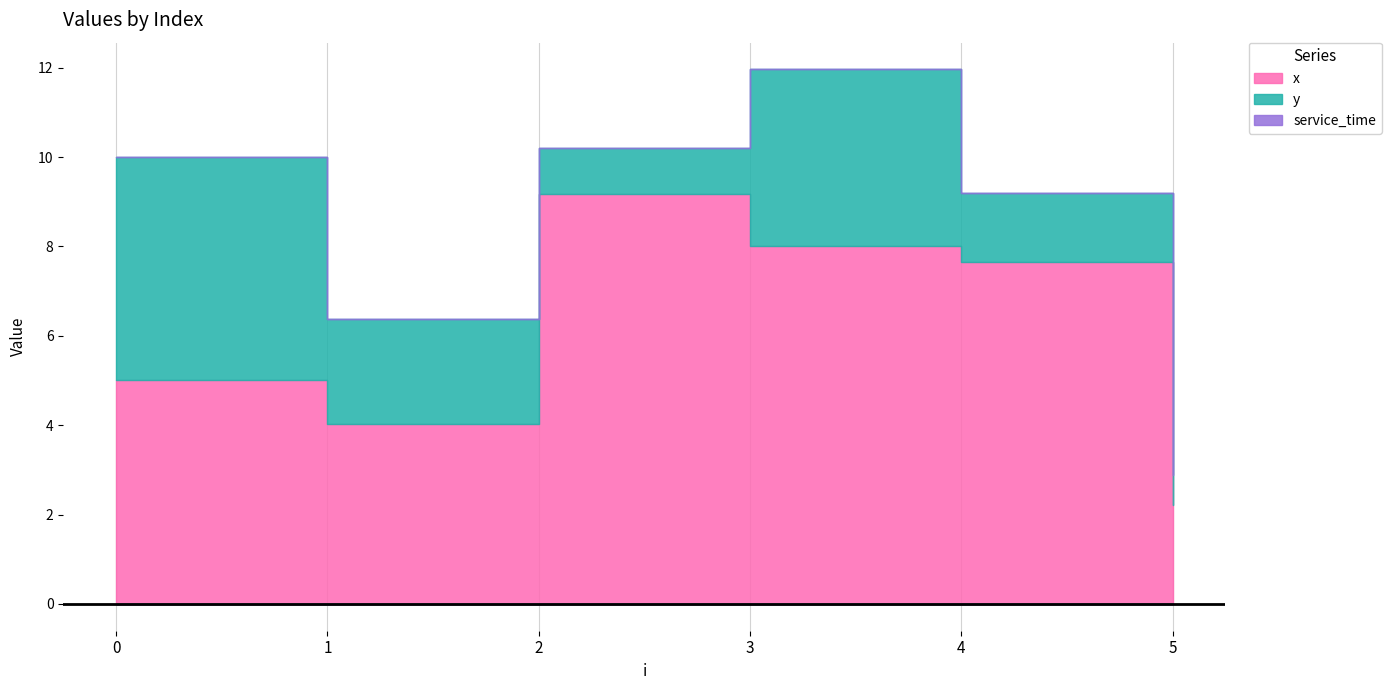

At which category does the chart reach its peak across all series?

2